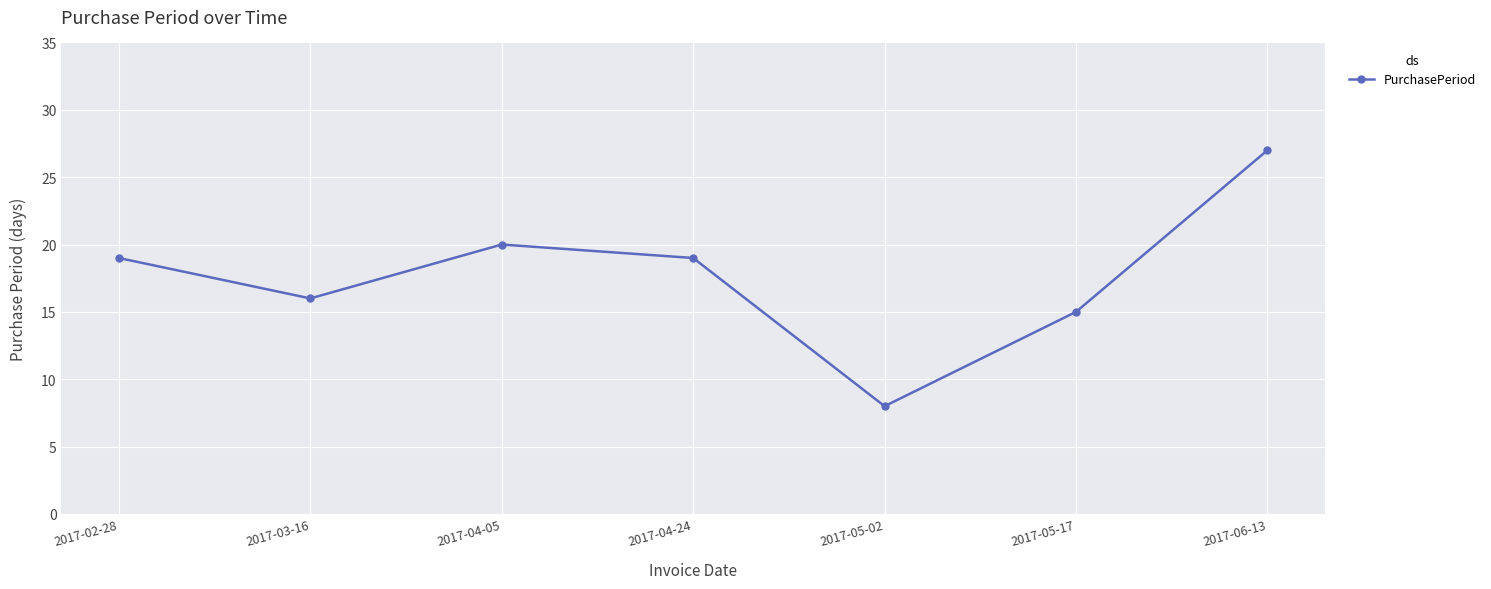

What is the difference between the maximum and minimum values?

19